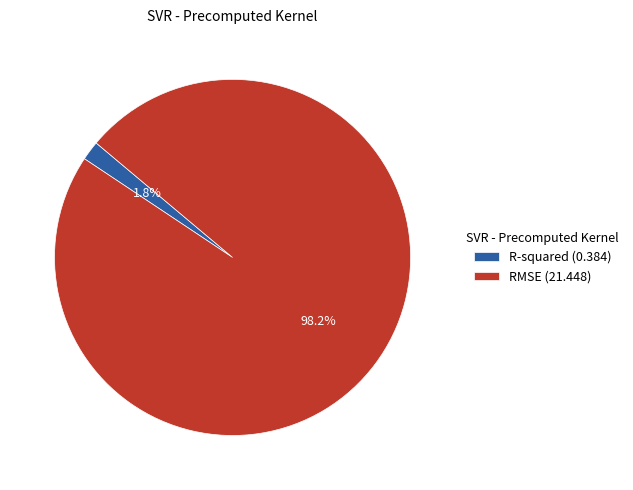

True or false: R-squared accounts for 15% of the total.

False